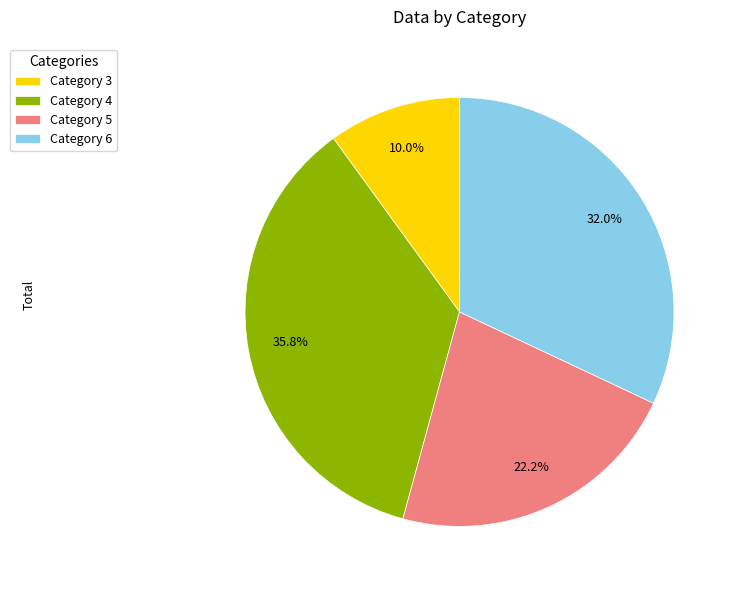

To the nearest percent, what is the average slice percentage?

25%